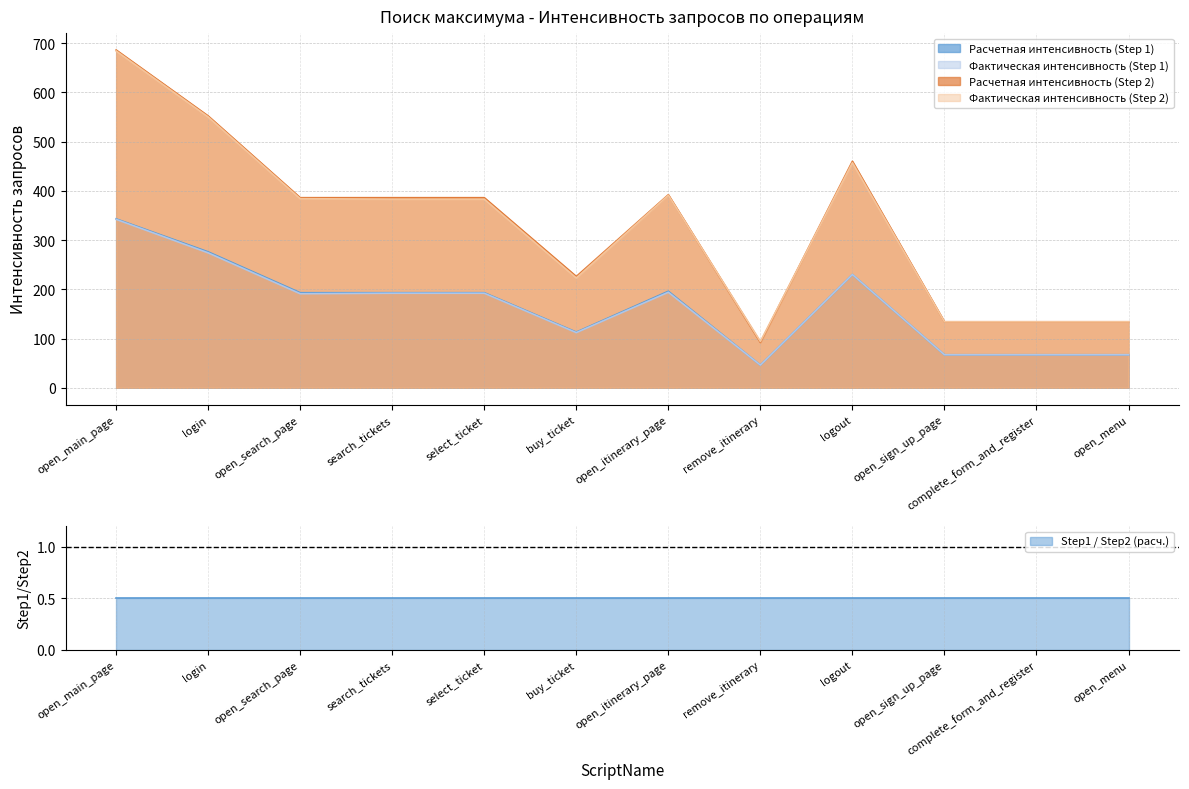

The Фактическая интенсивность (Step 1) series shows 112 at buy_ticket. True or false?

True